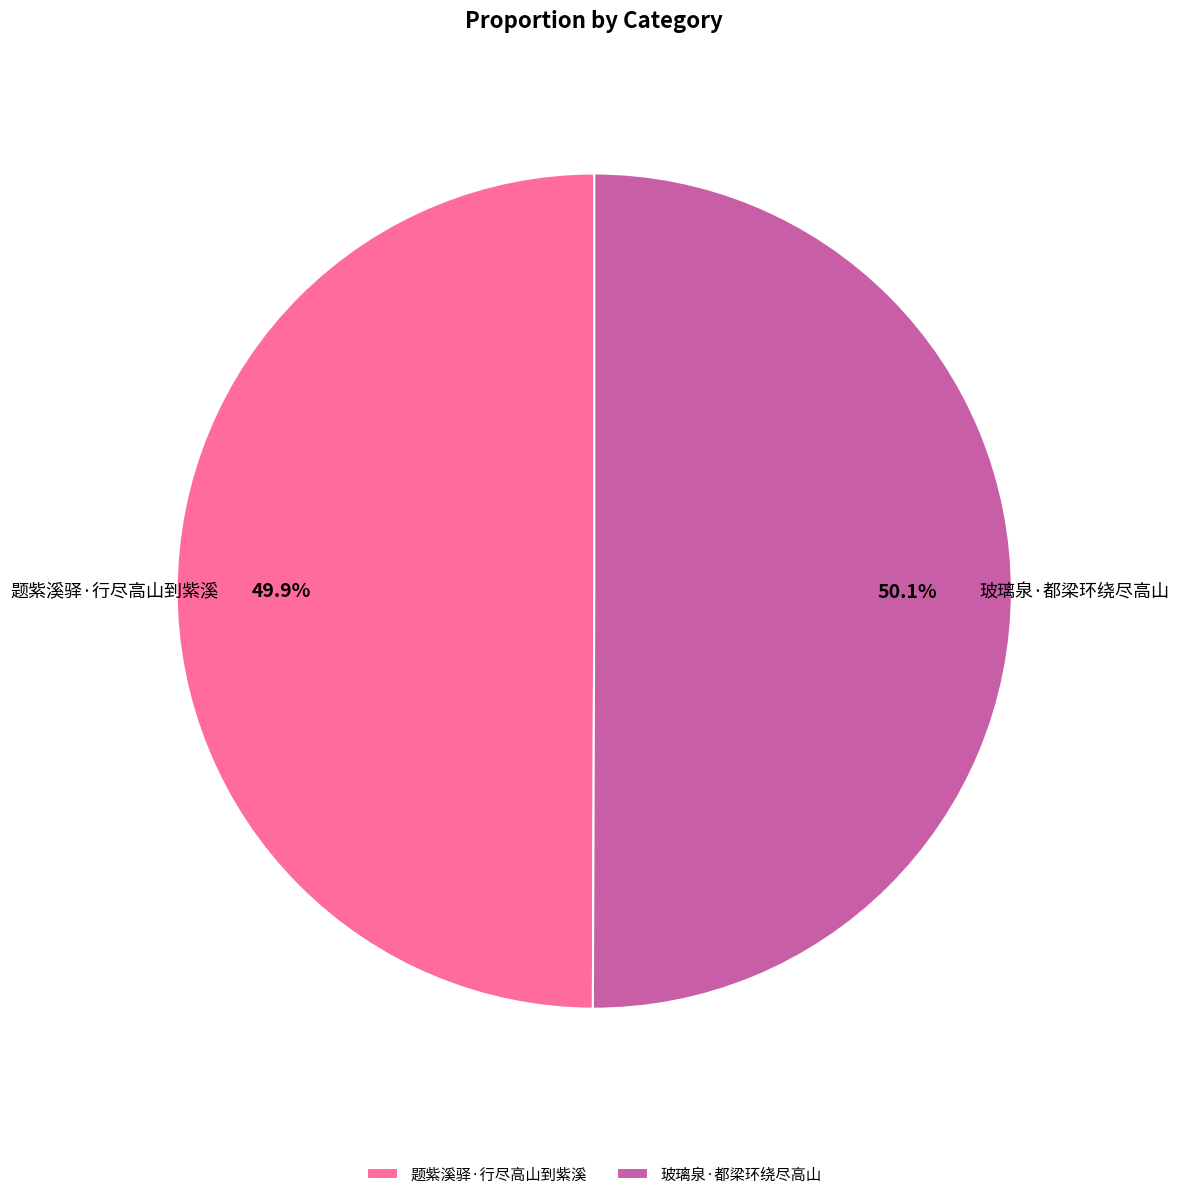

To the nearest percent, what portion does 题紫溪驿·行尽高山到紫溪 represent?

50%